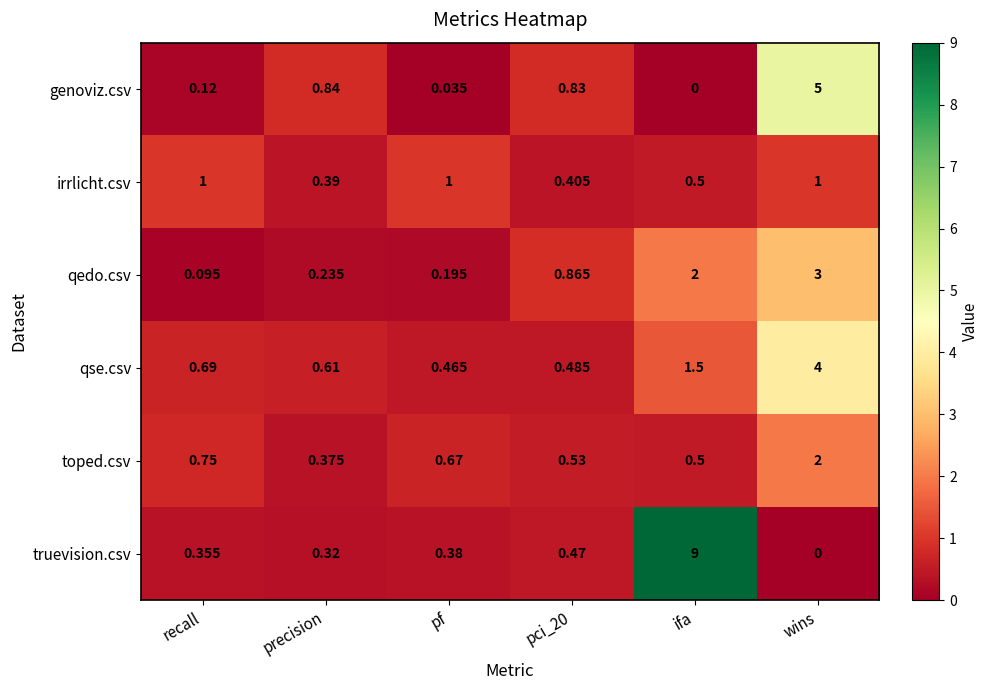

Where is qse.csv nearest to the value 2?

ifa